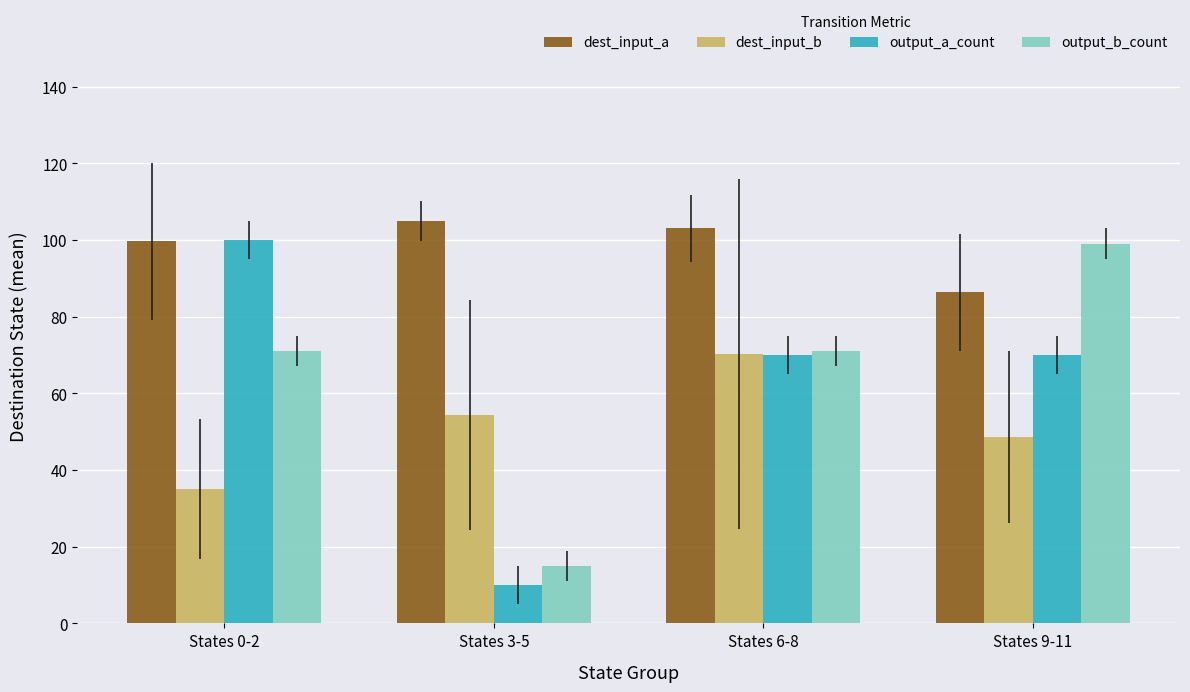

Which series has the widest spread of values?

output_a_count